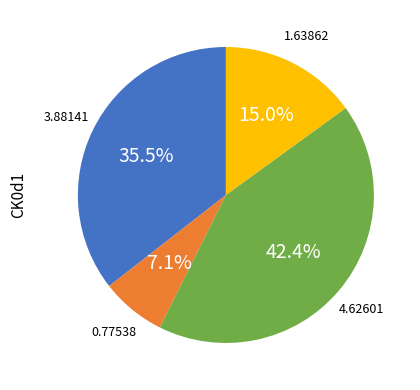

Is there a majority slice in this chart?

No